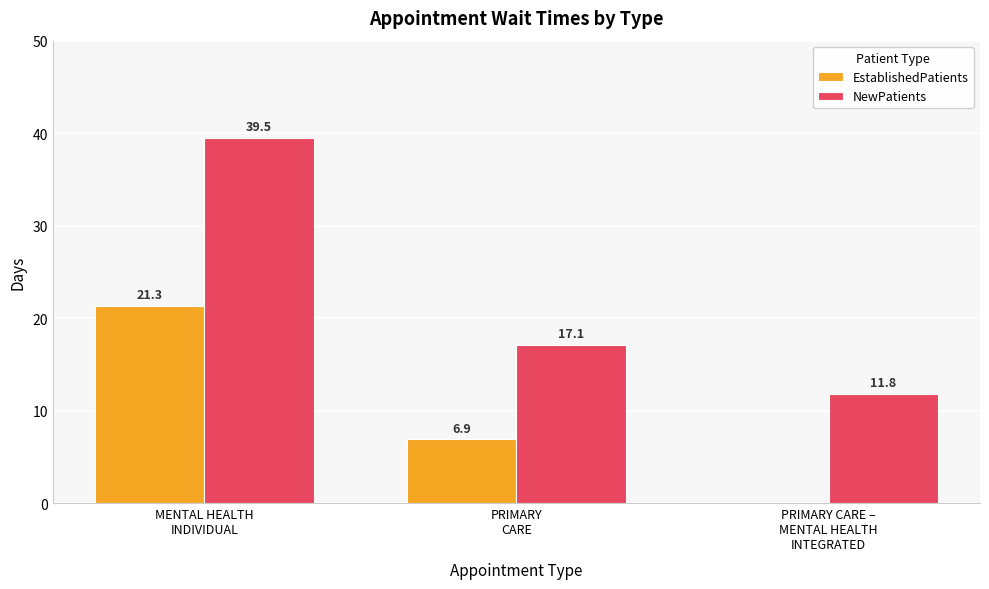

What is the sum of all NewPatients values?

68.4